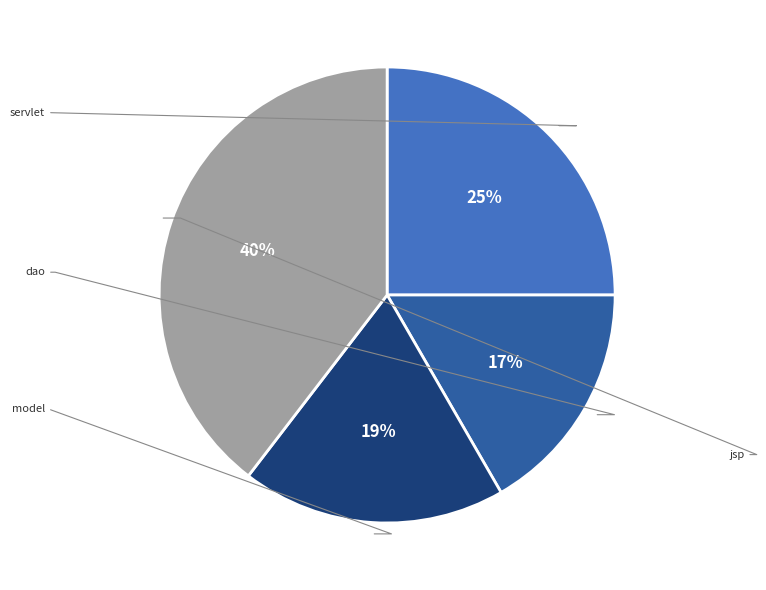

To the nearest percent, what is the difference between the largest and smallest slice percentages?

23%